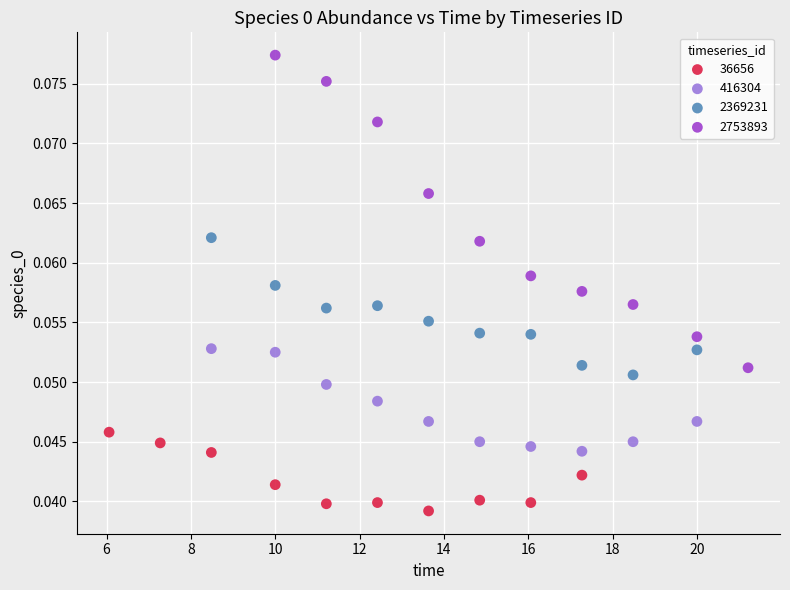

Which series has the largest Y range (max minus min)?

2753893